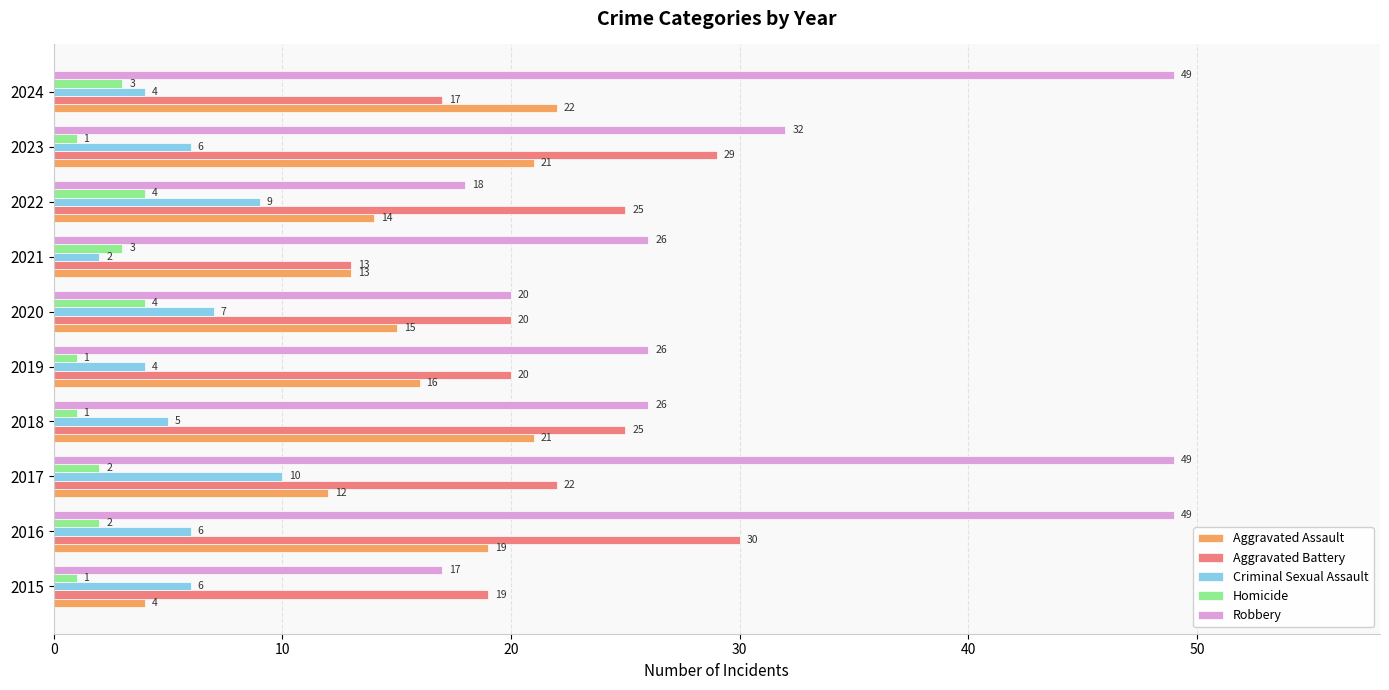

Rank the series by their maximum value, from highest to lowest.

Robbery, Aggravated Battery, Aggravated Assault, Criminal Sexual Assault, Homicide